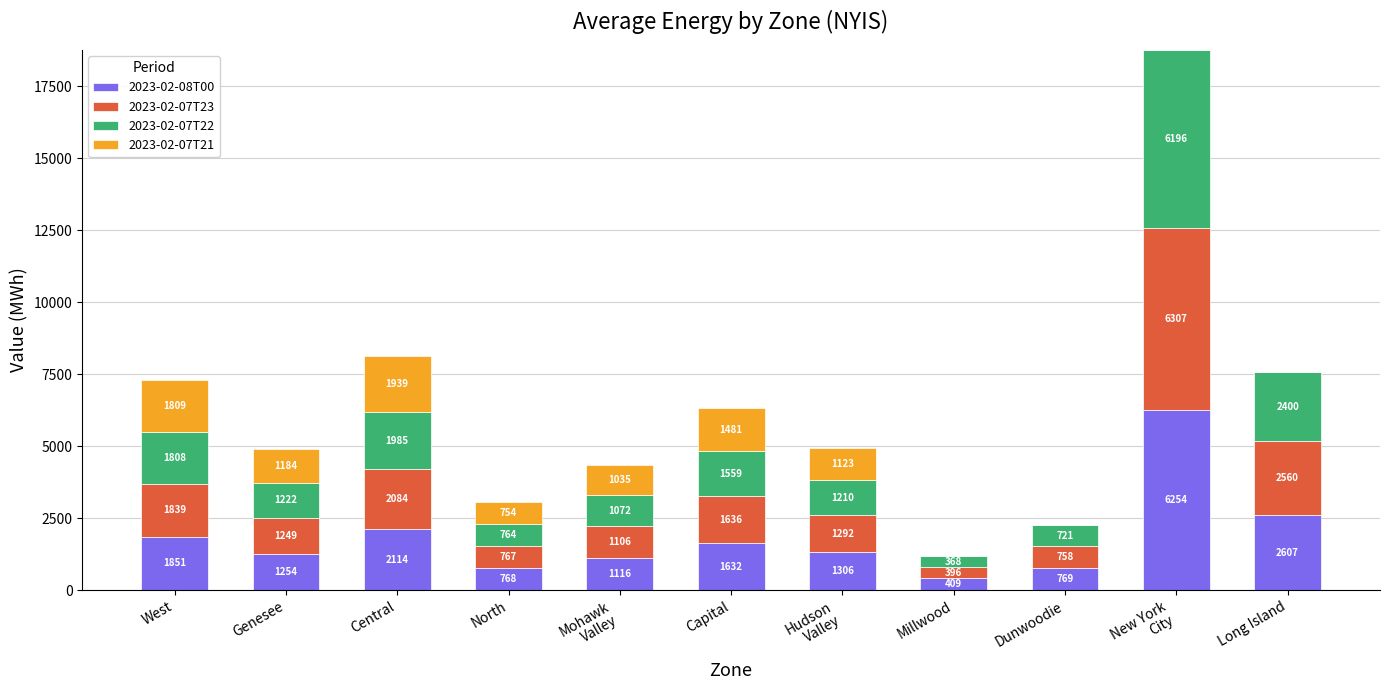

How many data points does each series have?

11